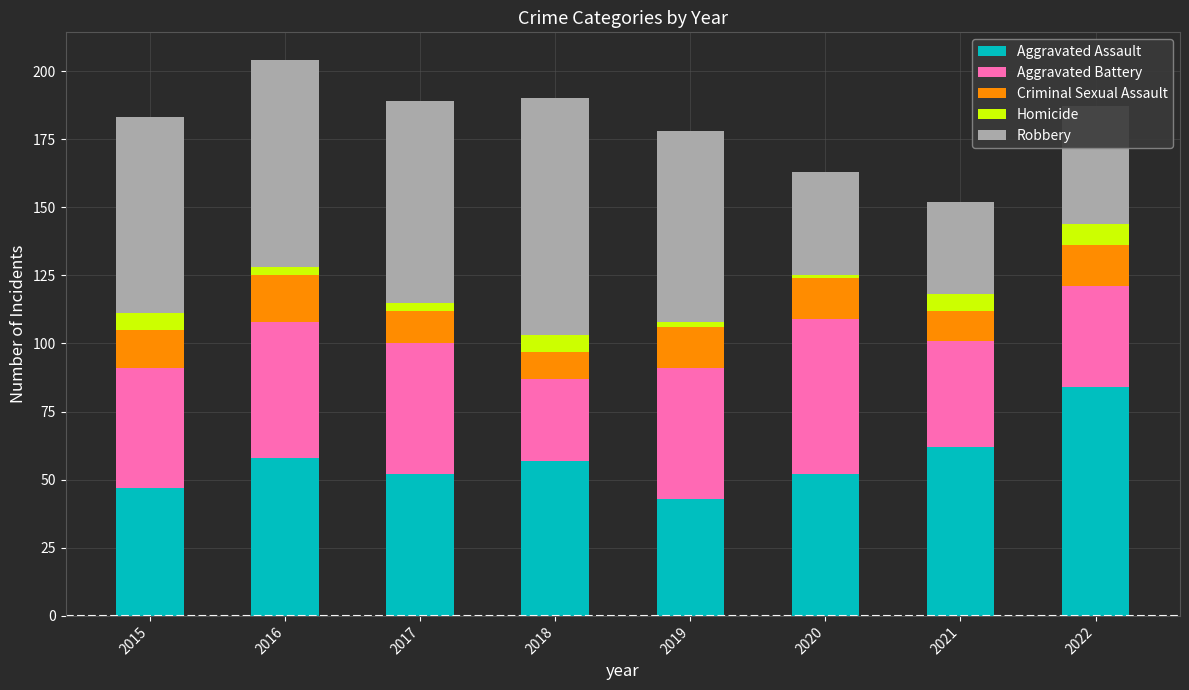

What is the difference between the second highest and minimum values in the Aggravated Assault series?

19